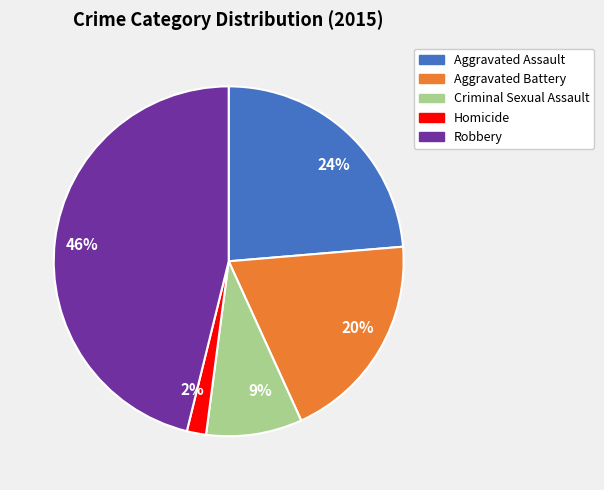

Approximately how many times larger is the value at Aggravated Battery compared to Criminal Sexual Assault?

2.2